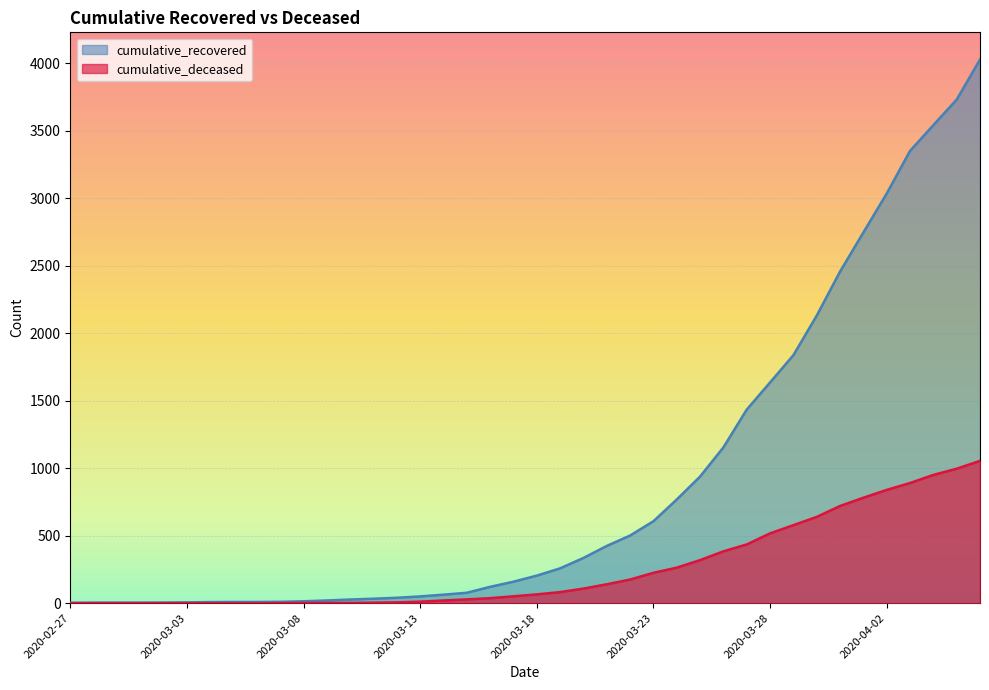

What are all the series names shown in the legend?

cumulative_recovered, cumulative_deceased